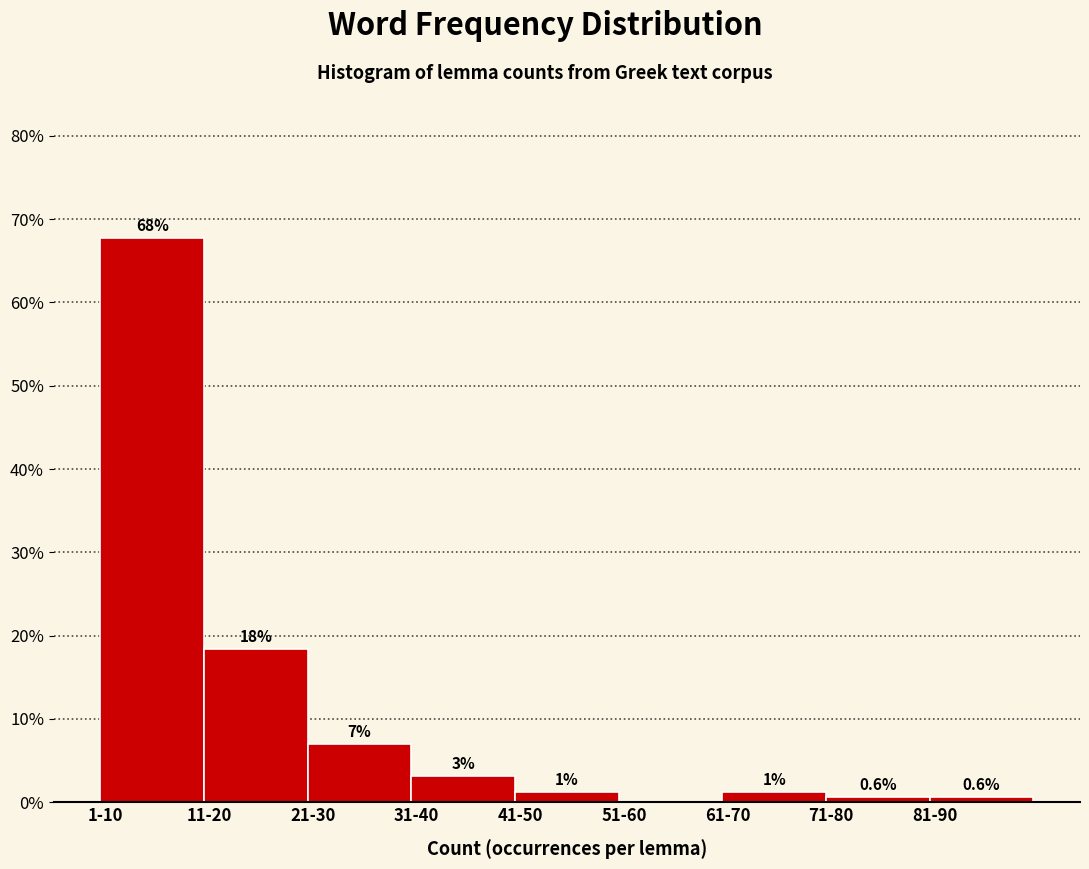

At which label is the value closest to 33?

11-20